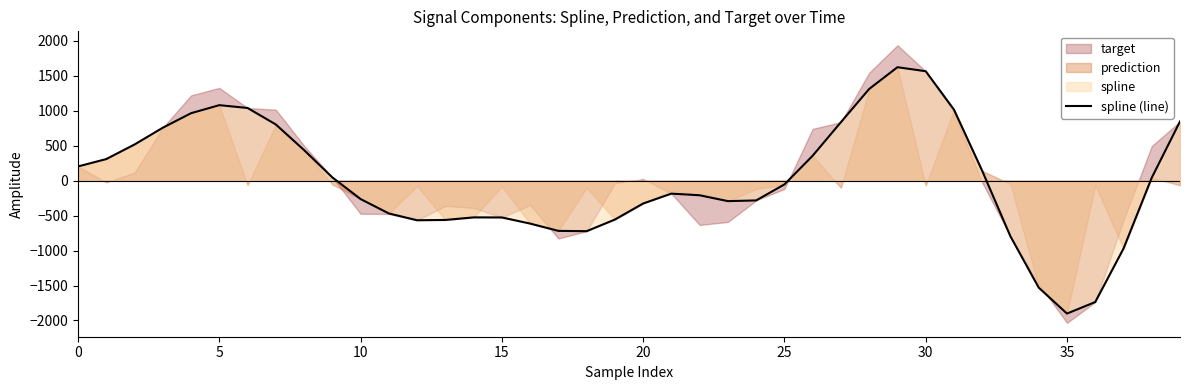

How many values are below -55?

21